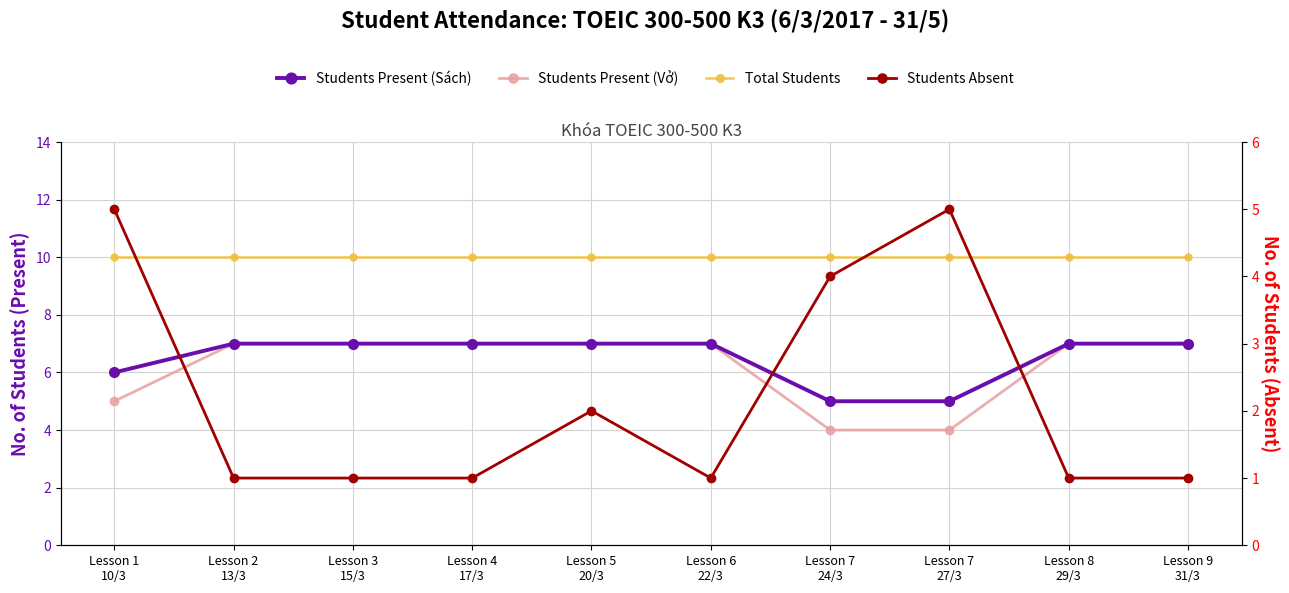

Which series has the largest total across all categories?

Total Students